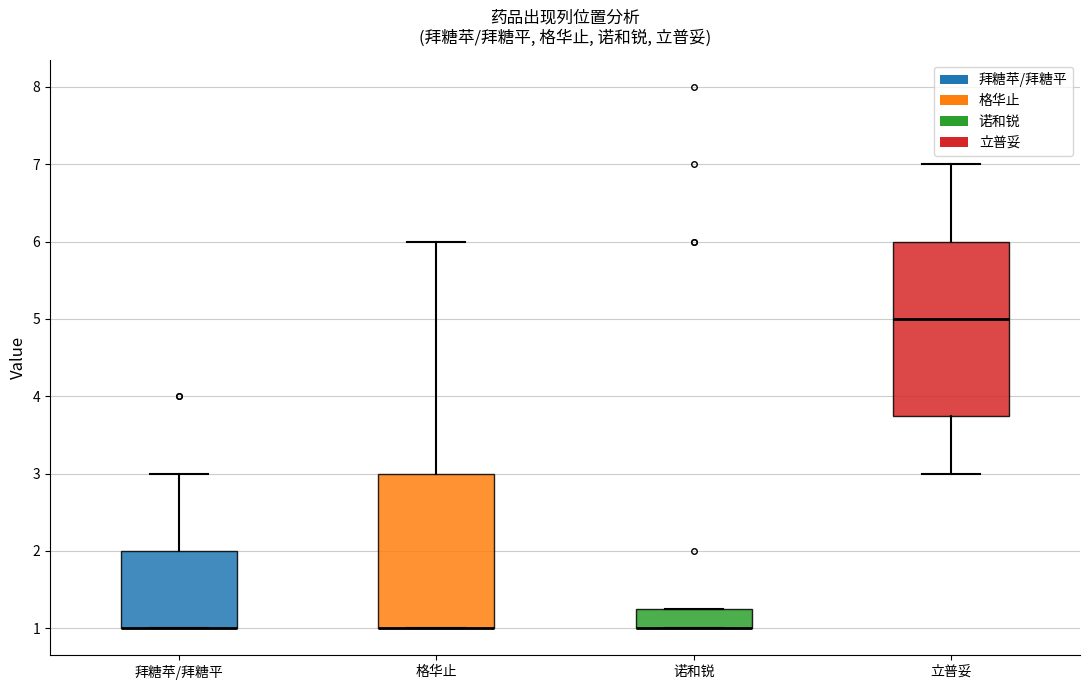

Where is the upper edge of the box for 格华止 on the y-axis? The values are not printed on the chart, so give them approximately, as read against the axis.

3.0